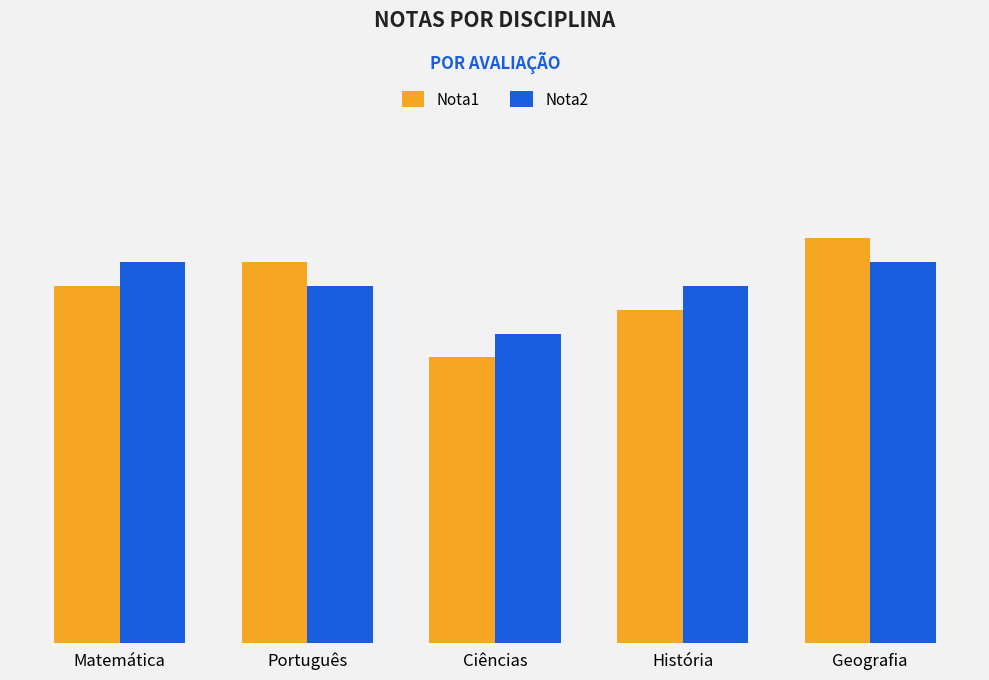

What is the spread (max minus min) of values at Geografia?

0.5